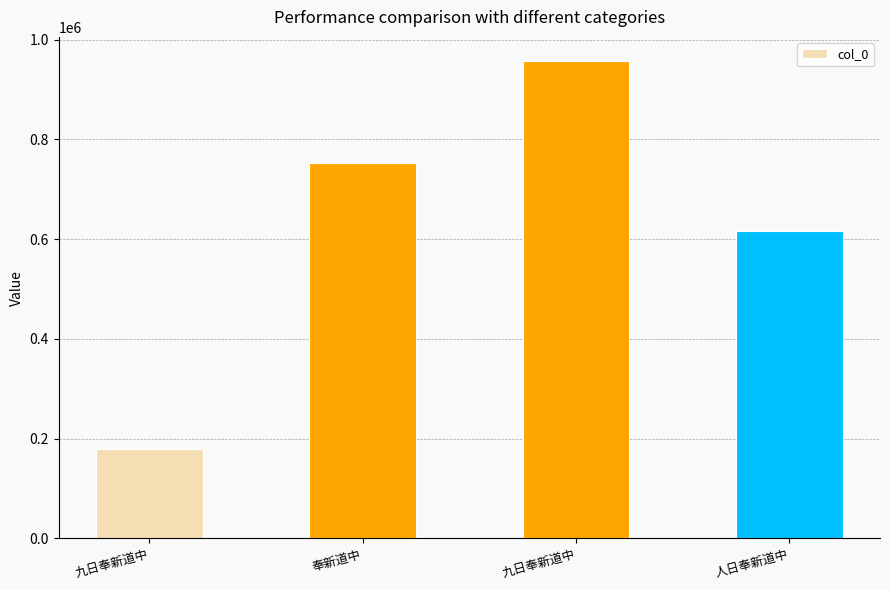

Which label corresponds to the smallest value in the chart?

九日奉新道中